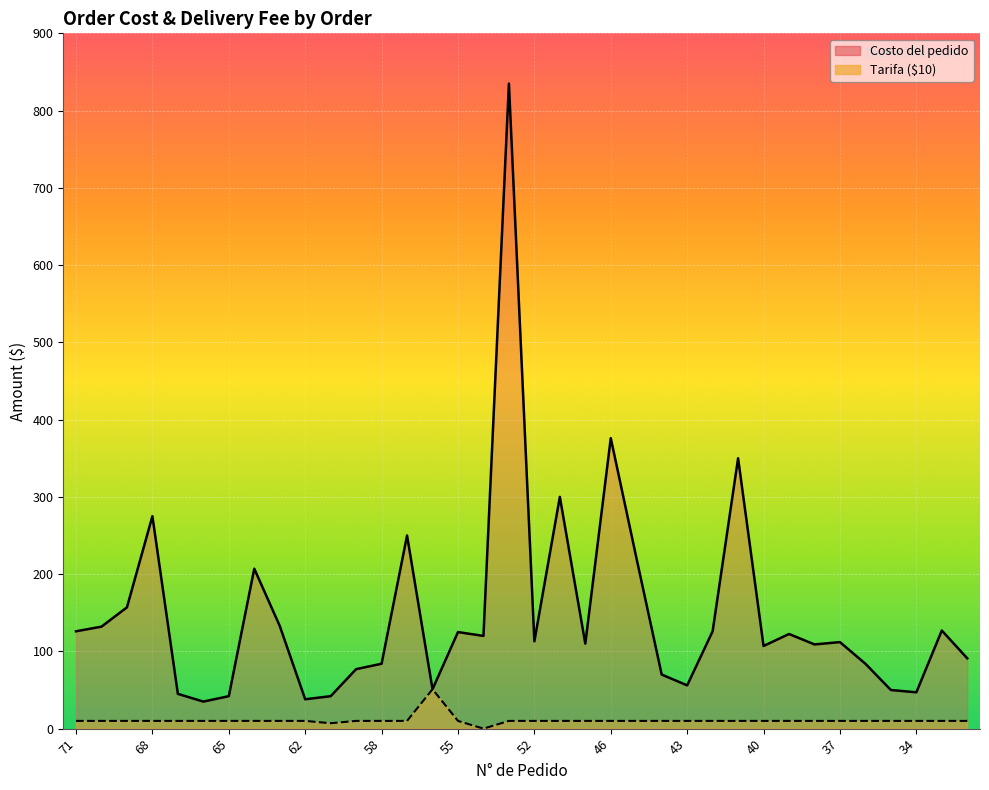

What are all the series names shown in the legend?

Costo del pedido, Tarifa ($10)